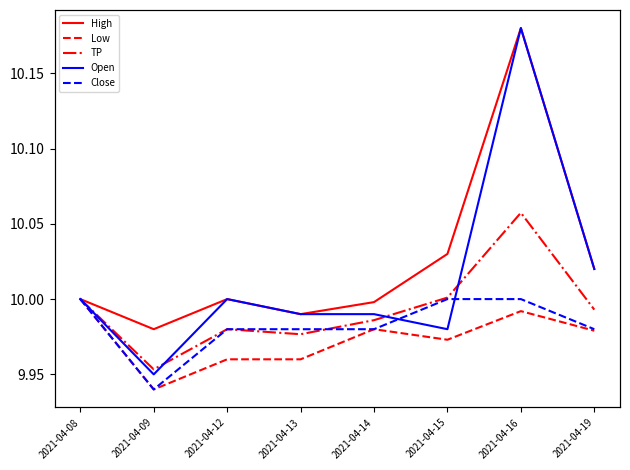

What is the lowest value of the Close series?

9.9